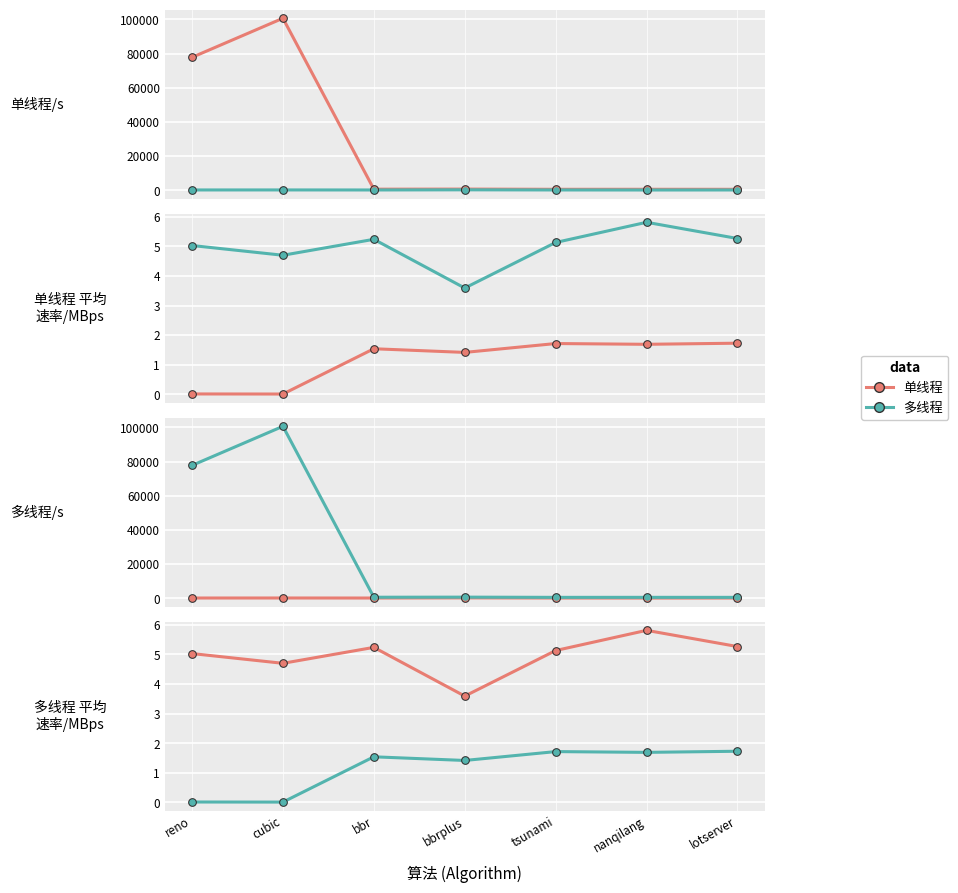

Which series reaches the maximum Y coordinate?

单线程